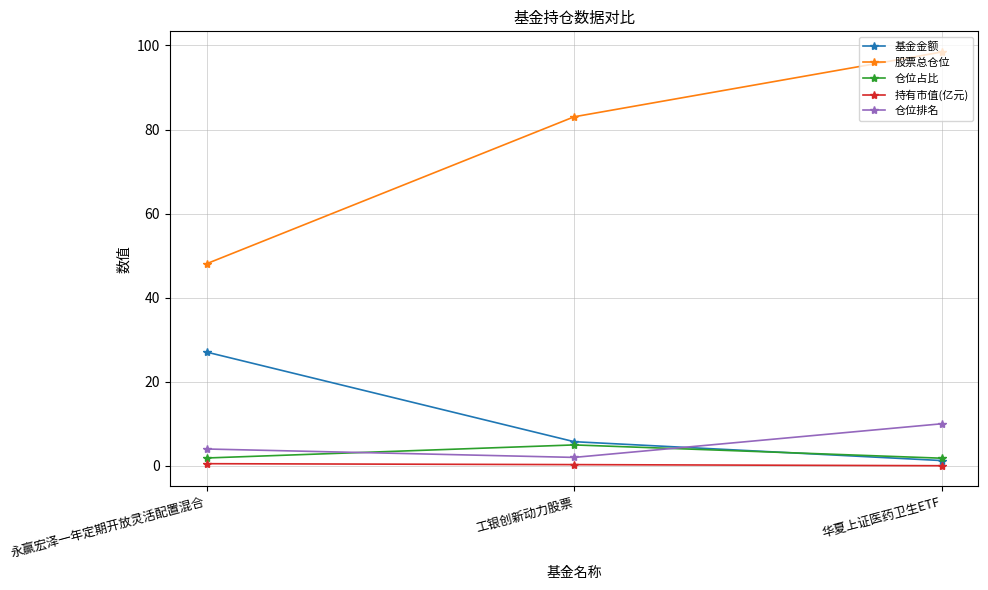

Does the chart have visible grid lines?

Yes